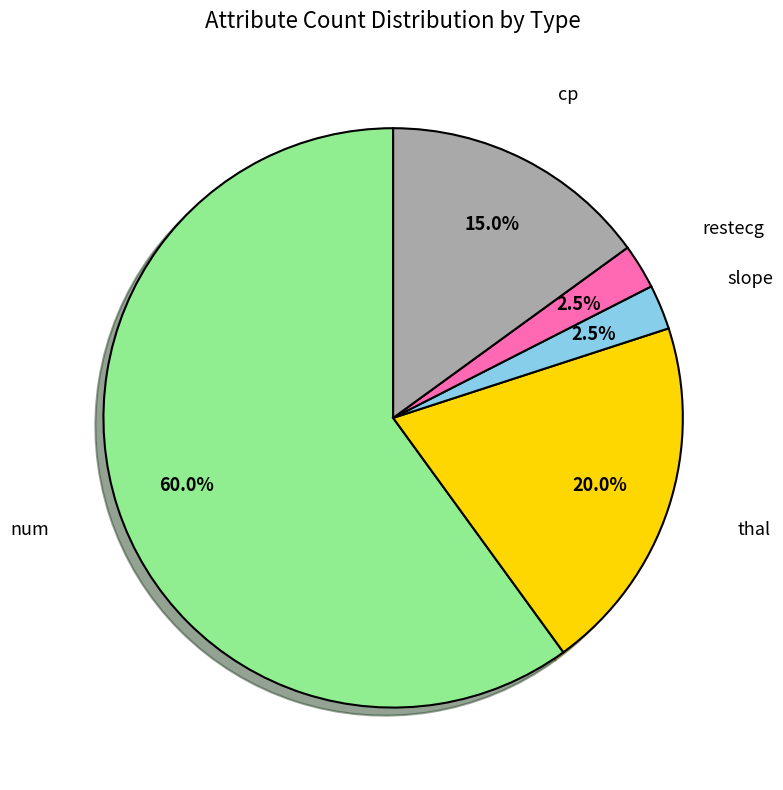

Is there a majority slice in this chart?

Yes